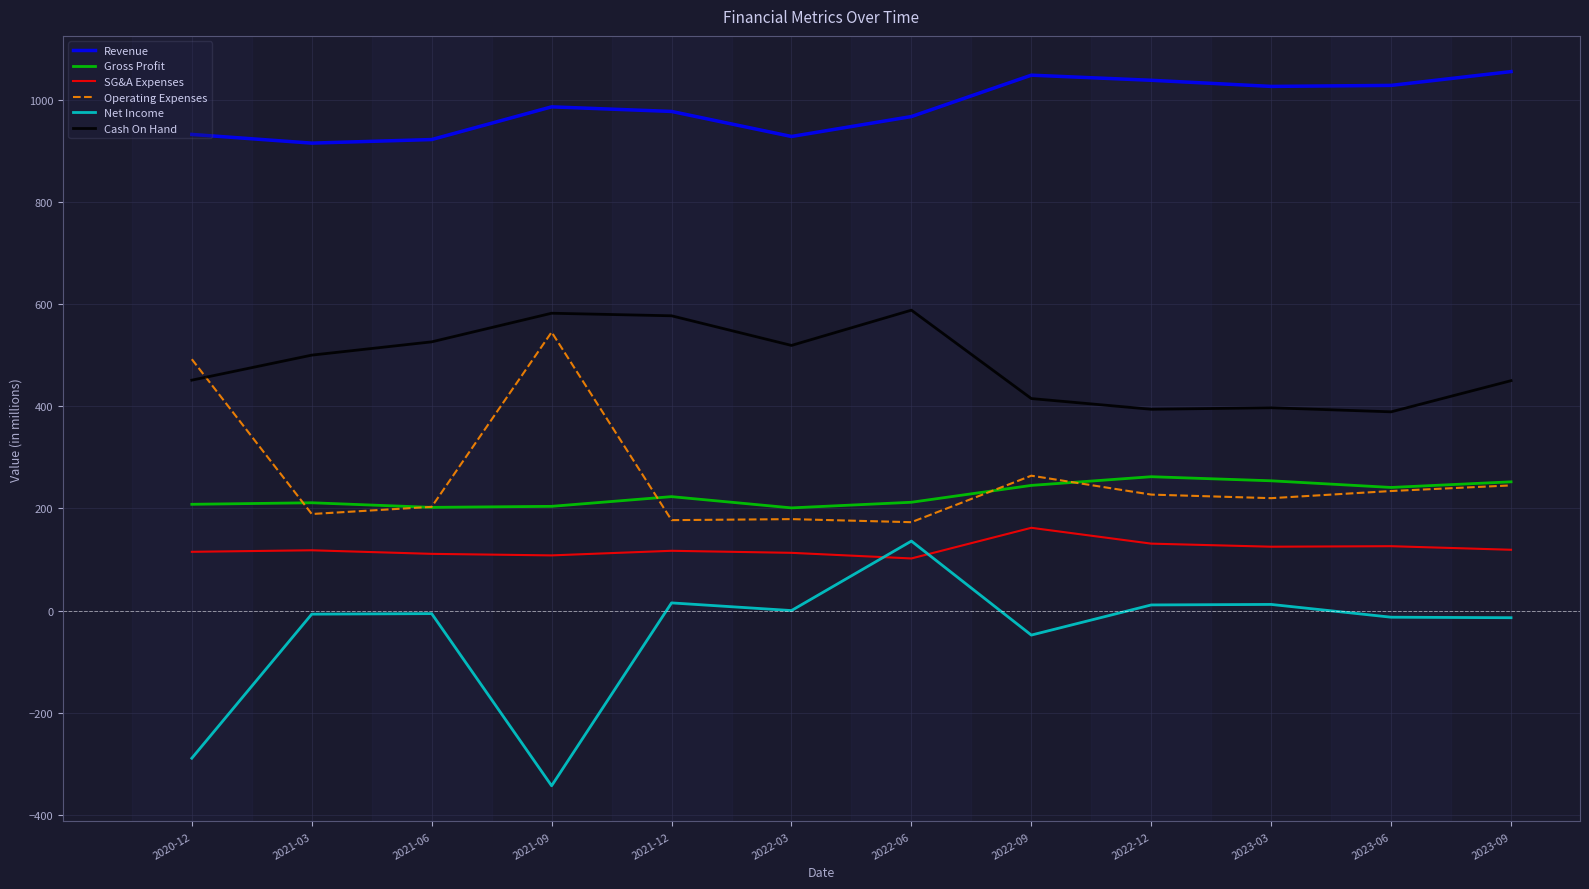

The Cash On Hand series shows 500 at 2021-03. True or false?

True